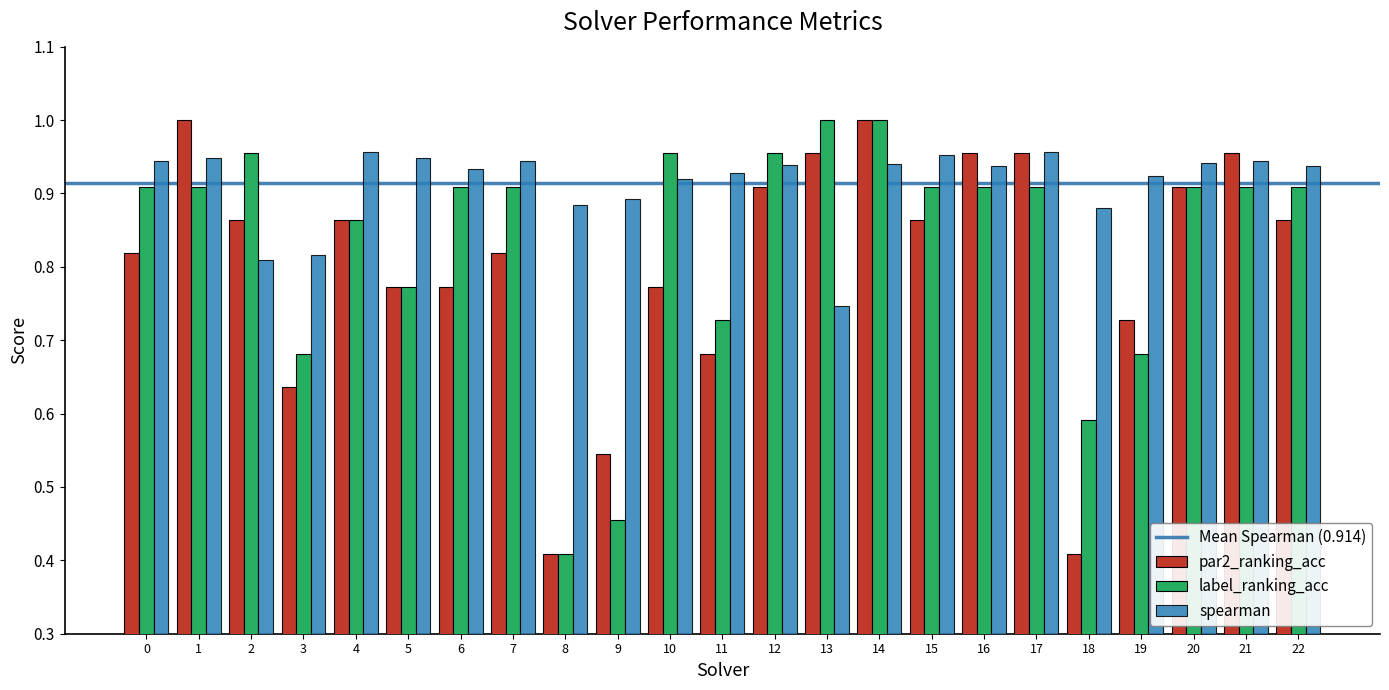

Where is label_ranking_acc nearest to the value 0?

8